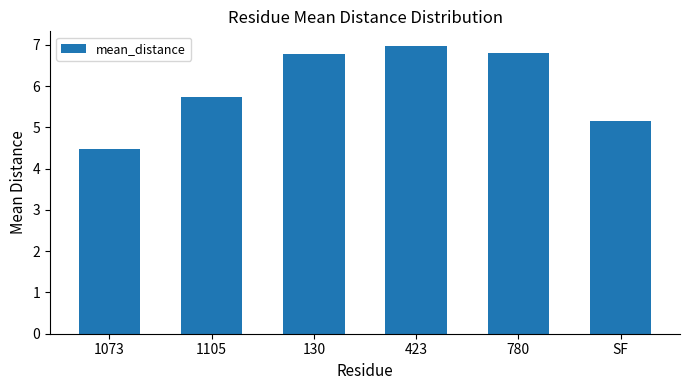

How many values exceed 6?

3